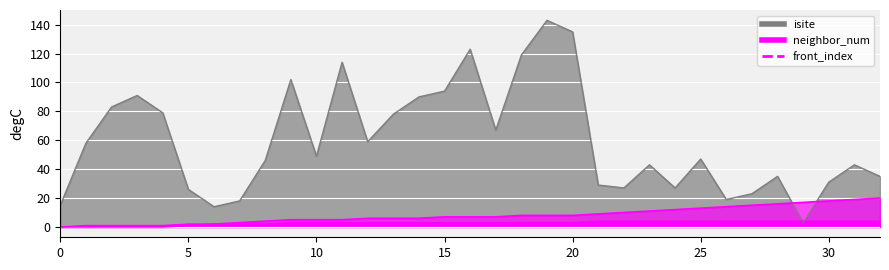

What is the difference between the isite values at 3 and 29?

88